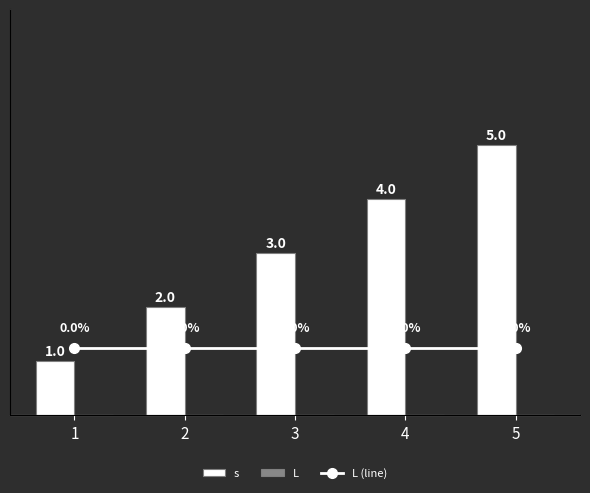

Which series has the largest range (max minus min)?

s